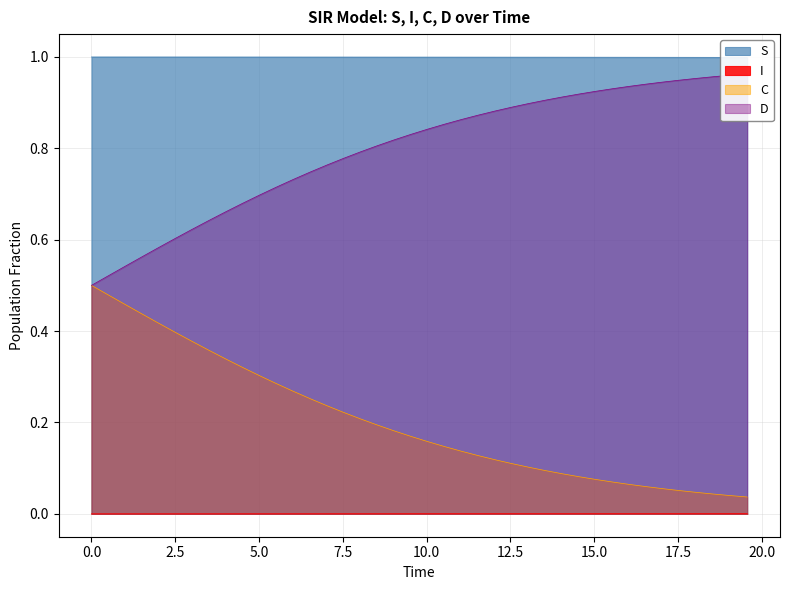

Which series has the largest range (max minus min)?

C